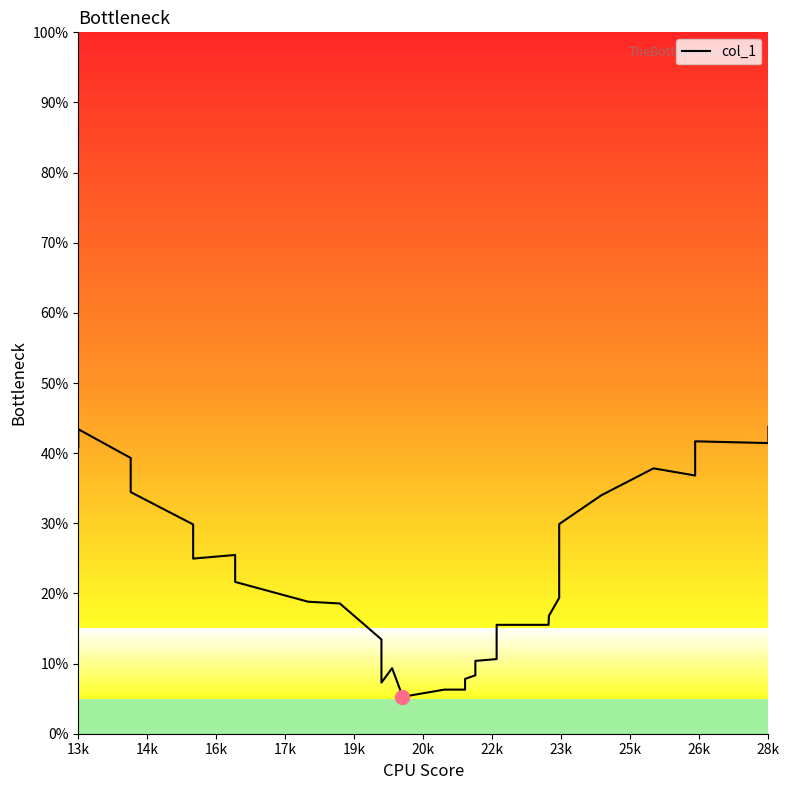

Does the chart display data point markers on the line(s)?

No